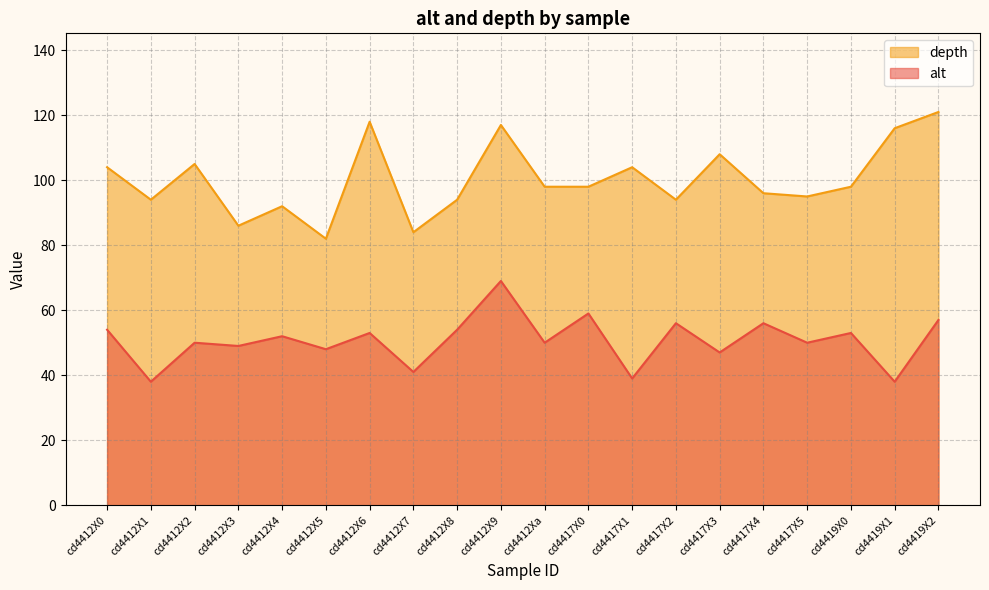

Is the value of alt at cd4412X8 greater than the value of depth at cd4412X8?

No